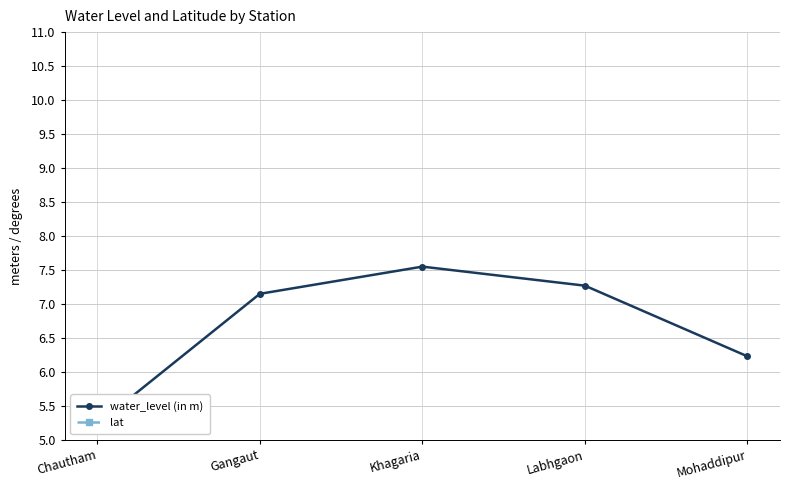

Reading right to left, what are all the values shown in this chart?

water_level (in m): 6.2	7.3	7.5	7.2	5.2
lat: 25.4	25.5	25.5	25.5	25.5